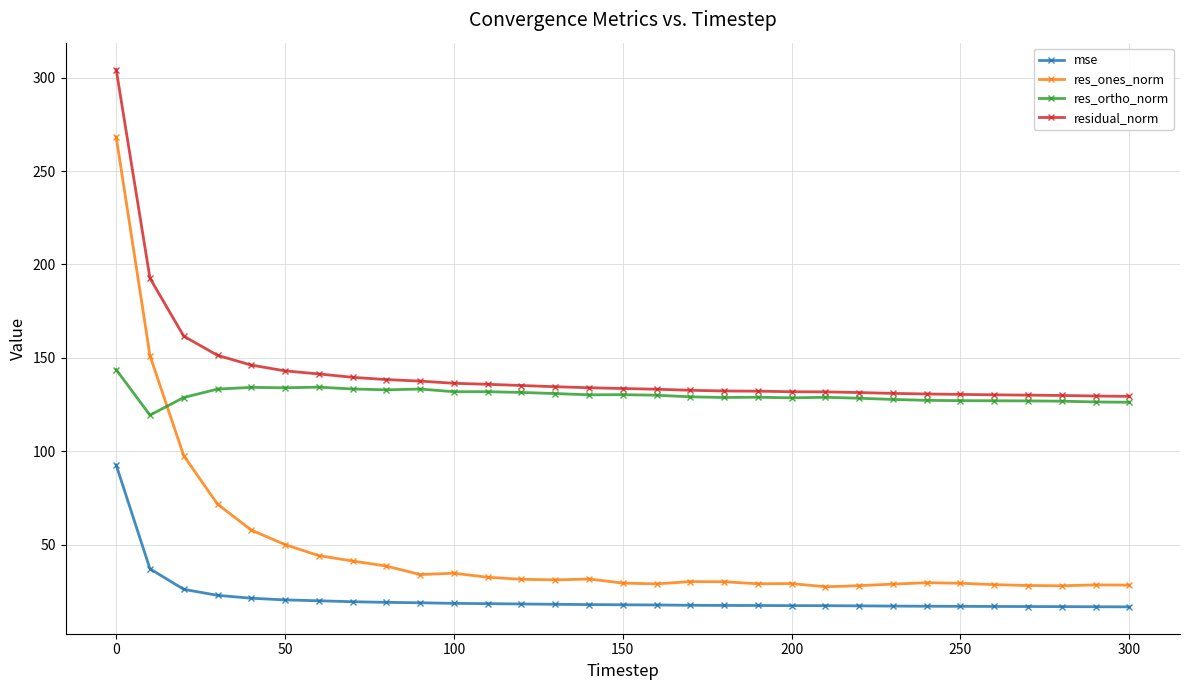

List the series in order of their peak value, lowest first.

mse, res_ortho_norm, res_ones_norm, residual_norm